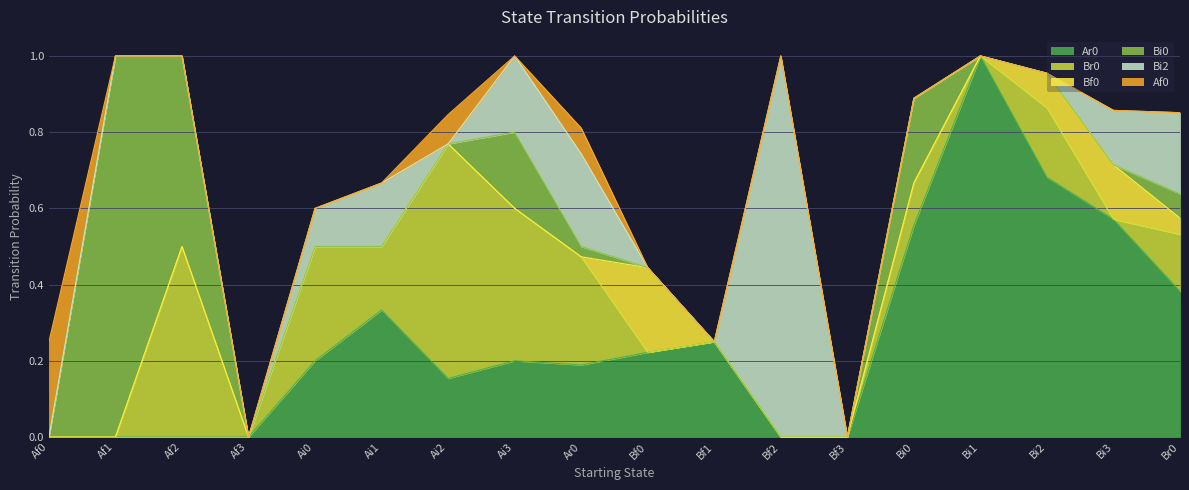

At which category is the sum across all series the highest?

Af1